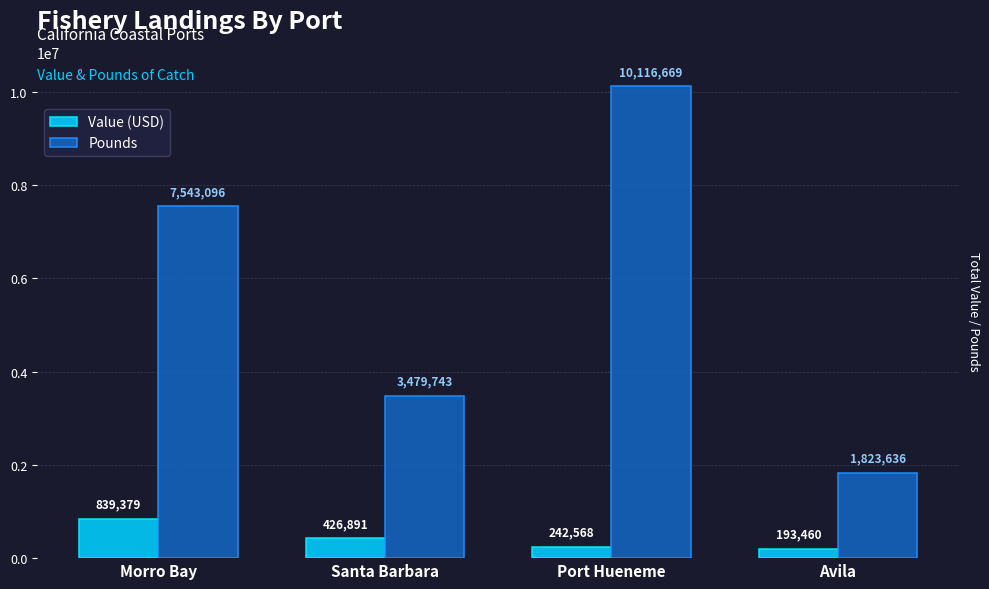

What is the minimum value for Pounds?

1823636